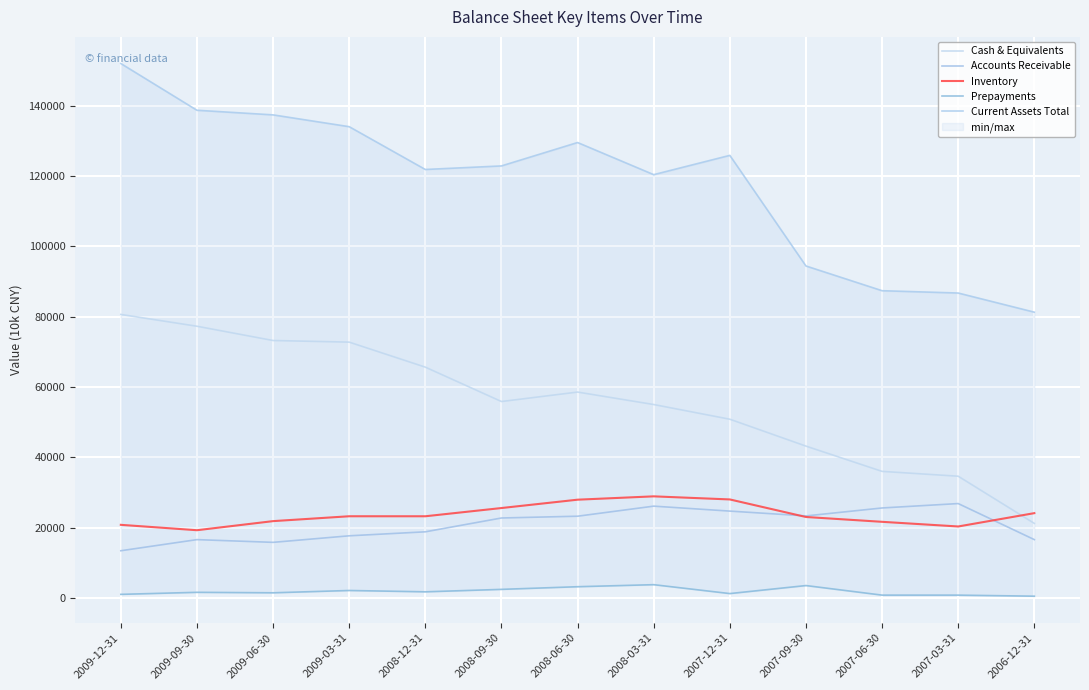

At which label does Current Assets Total reach its minimum?

2006-12-31